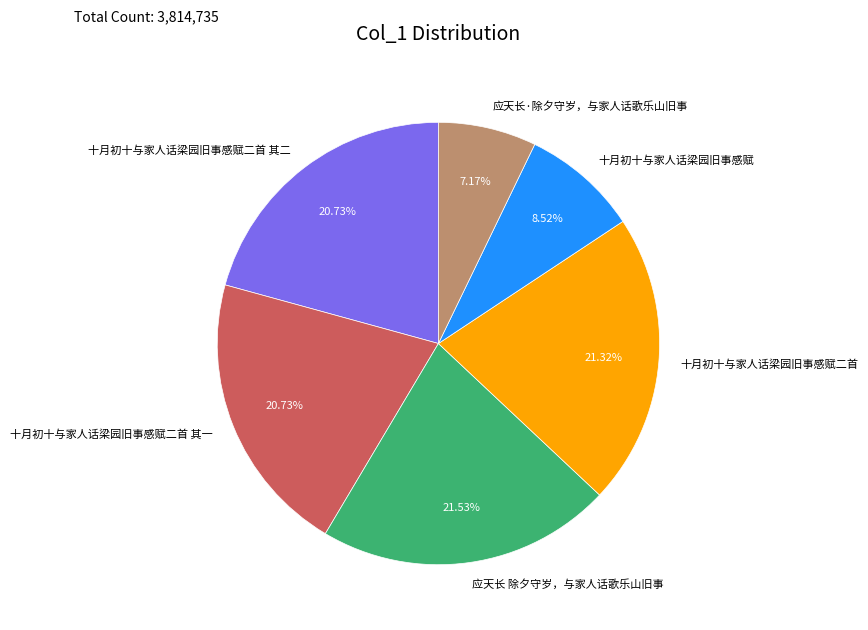

Does 应天长·除夕守岁，与家人话歌乐山旧事 account for over 50% of the chart?

No